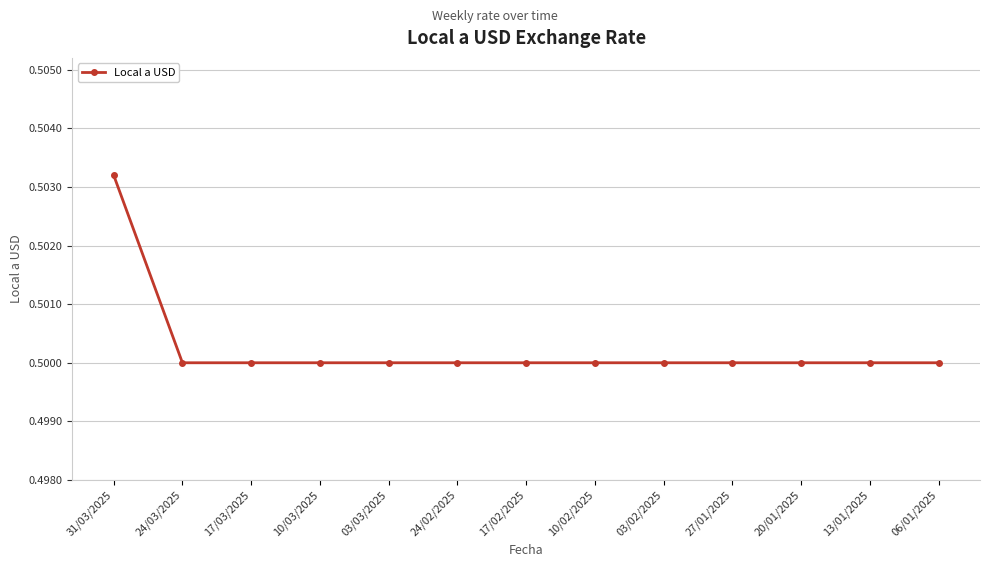

At which category does the chart reach its peak across all series?

31/03/2025